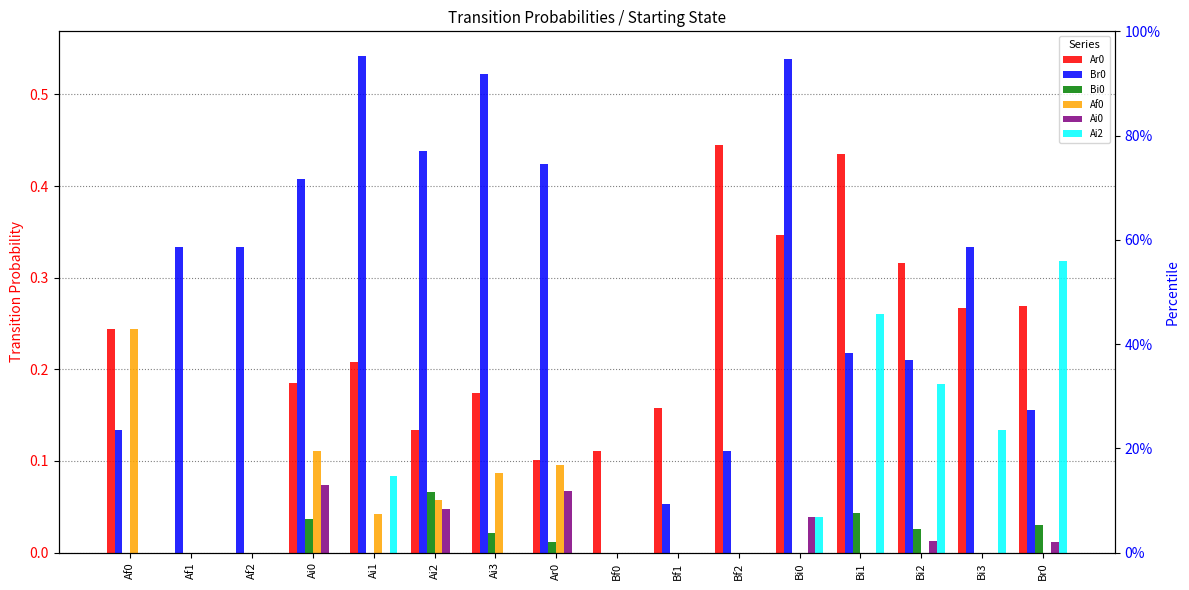

What is the difference between the second highest and second lowest values in the Ai0 series?

0.1